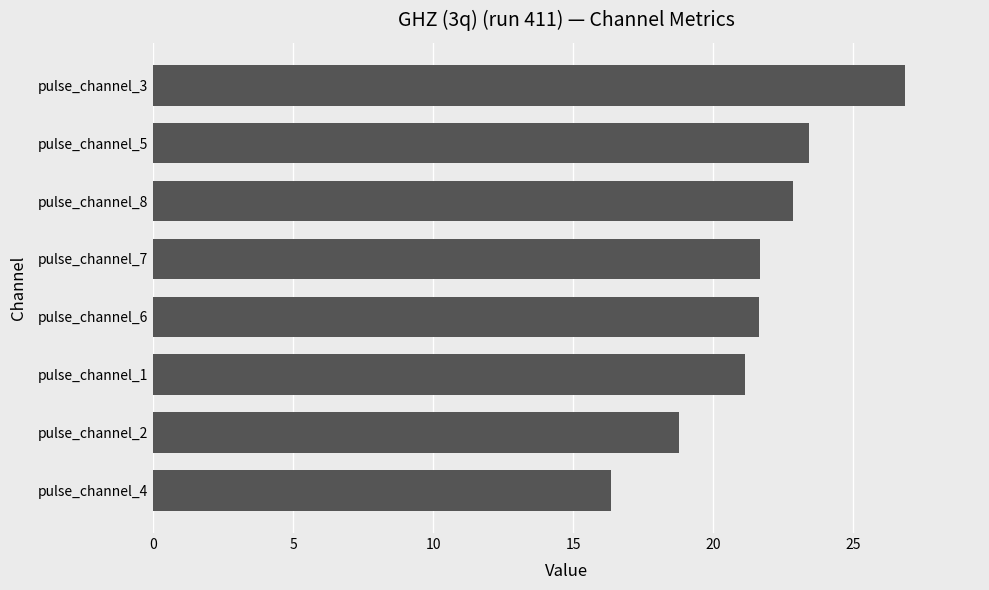

What is the change in value from pulse_channel_4 to pulse_channel_6?

+5.3